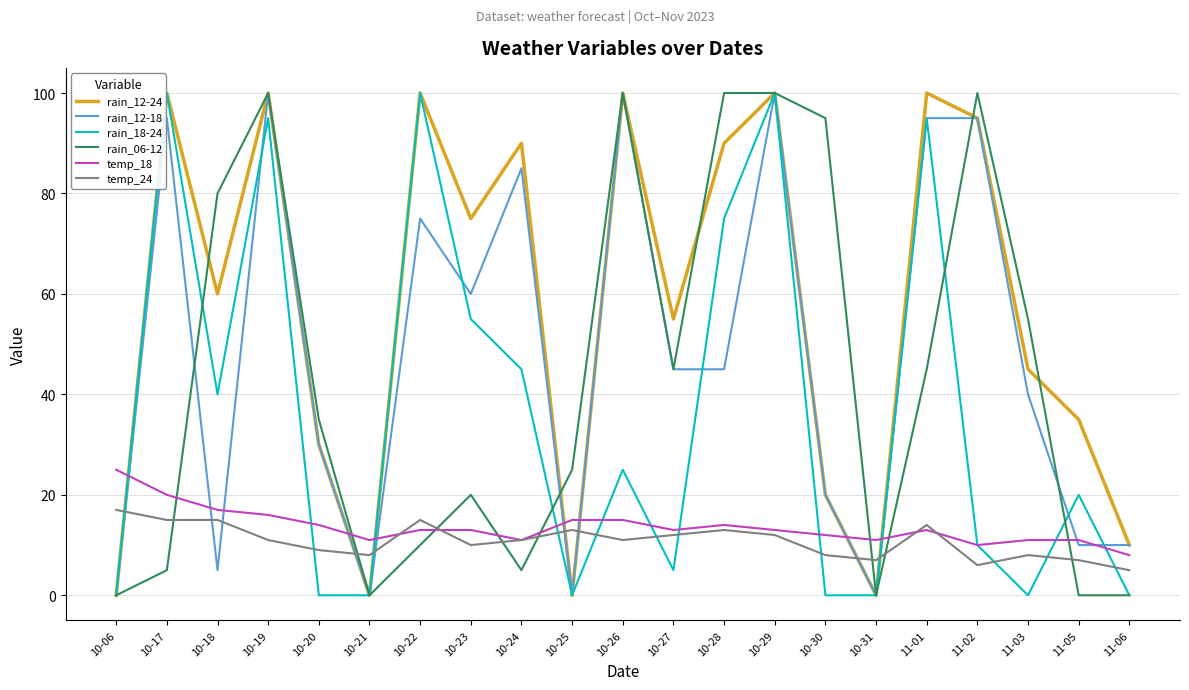

What is the difference between the highest and lowest values at 11-06?

10